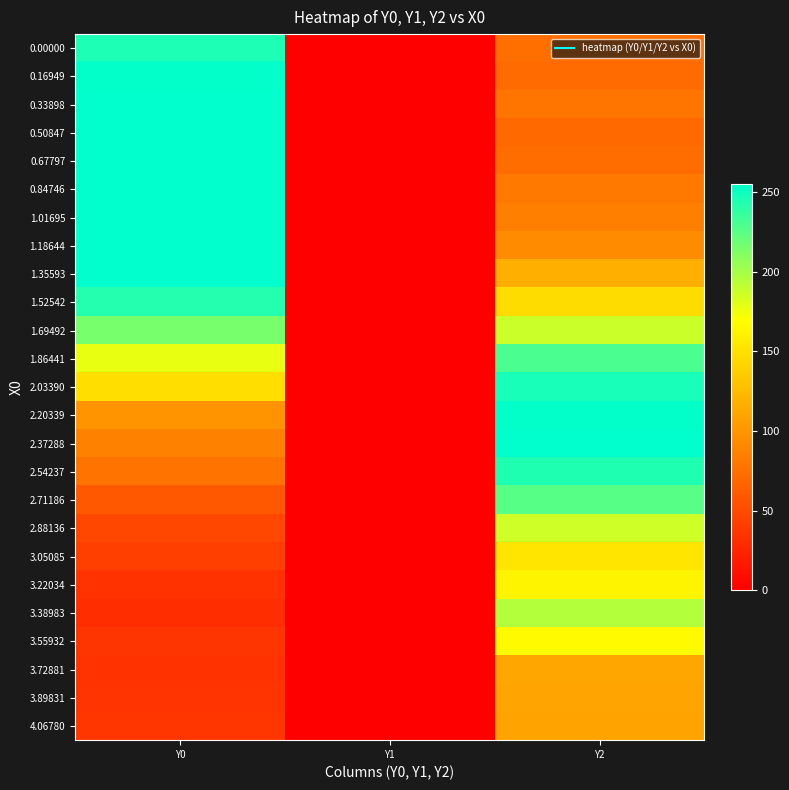

Count the number of categories in the chart.

3